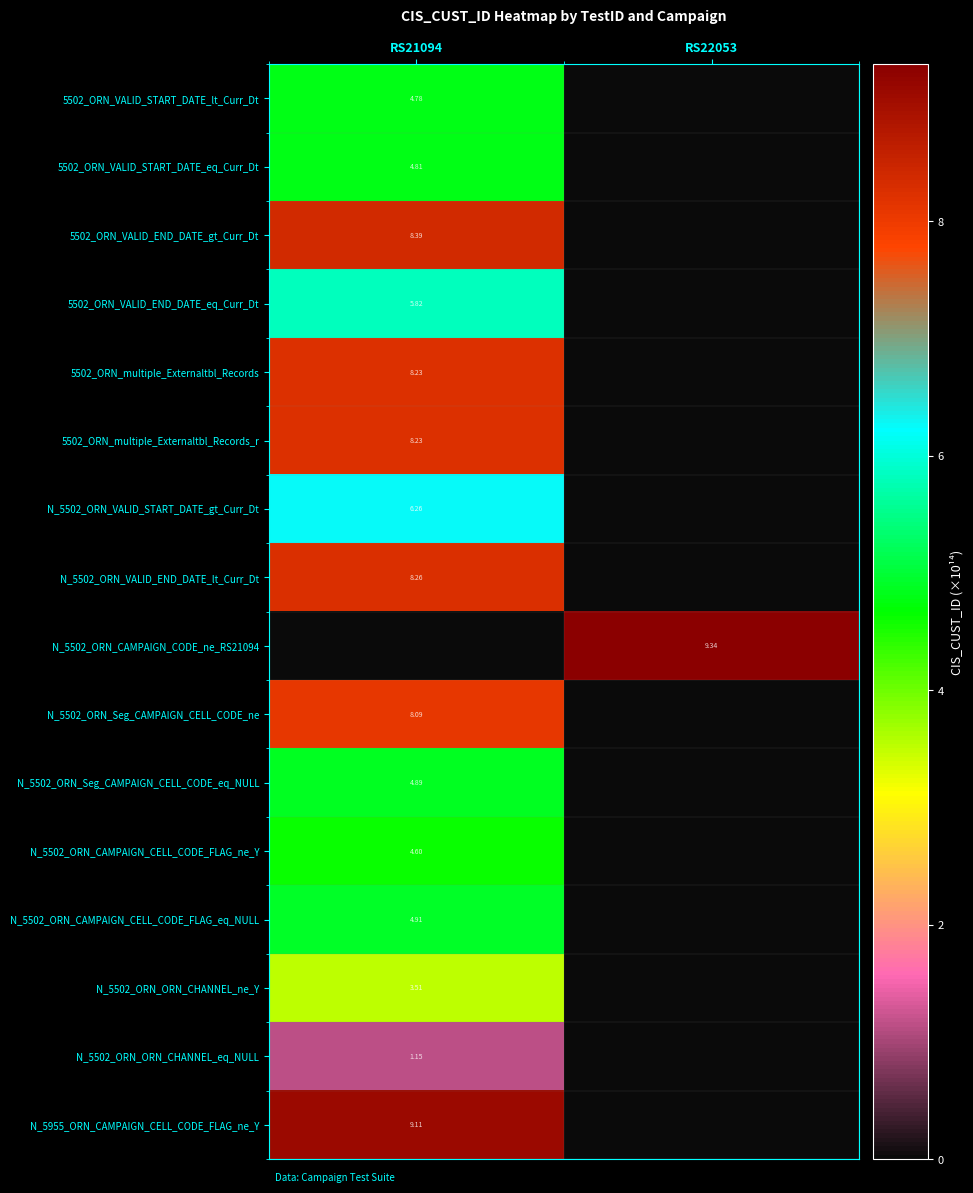

The value of 5502_ORN_VALID_START_DATE_lt_Curr_Dt at RS22053 is 2.7. True or false?

False